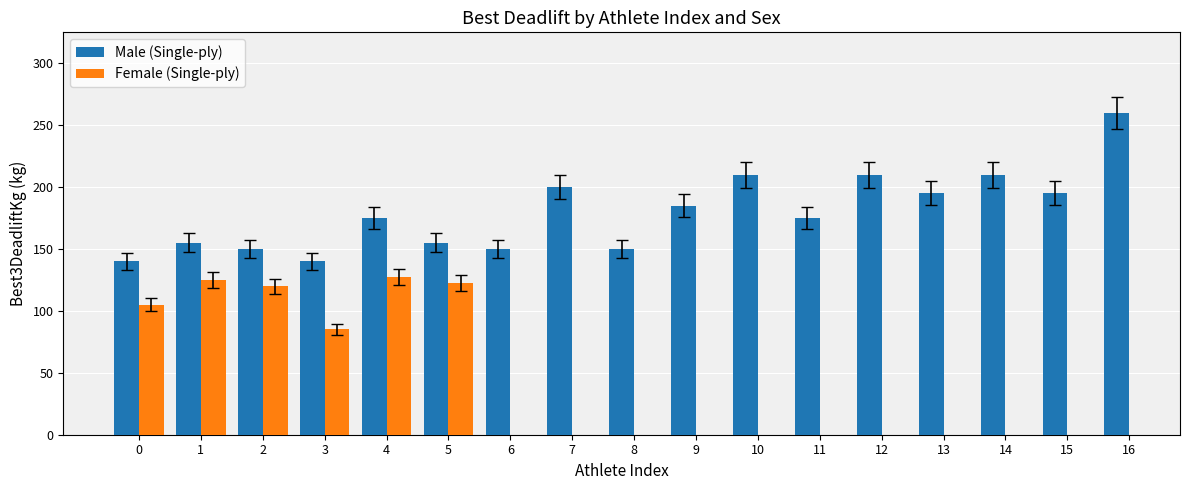

List the labels in order of Female (Single-ply) value, largest first.

4, 1, 5, 2, 0, 6, 7, 8, 9, 10, 11, 12, 13, 14, 15, 16, 3